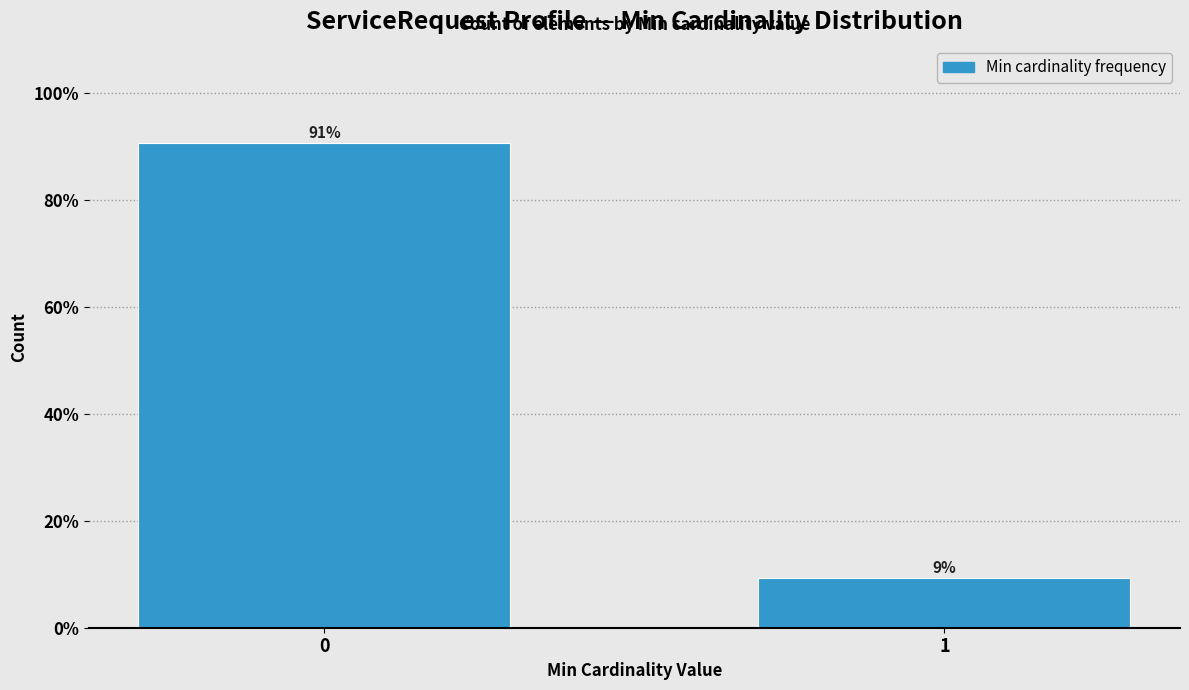

Rank the categories by value from lowest to highest.

1, 0